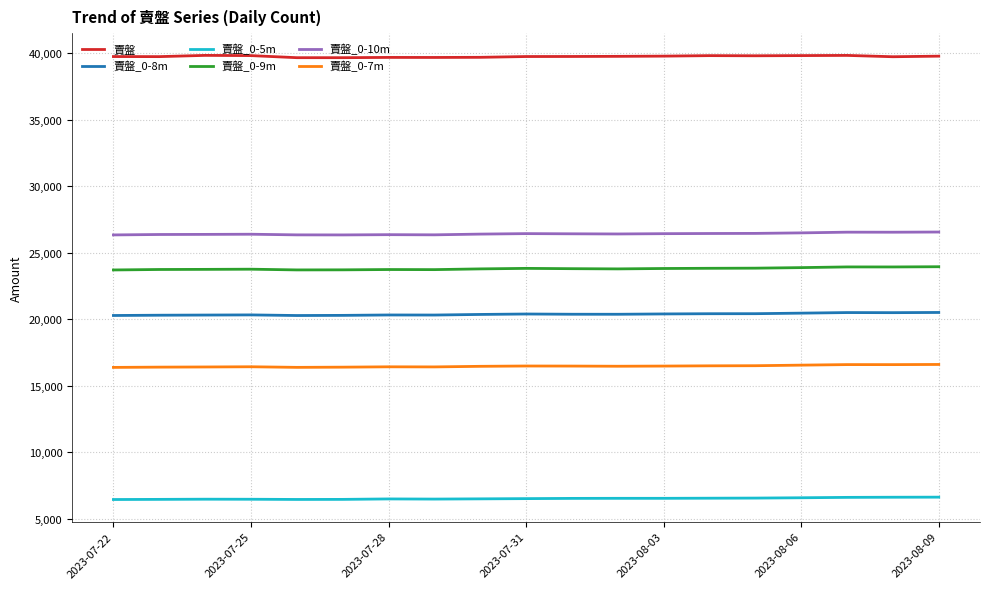

What is the difference between the maximum and second lowest values in the 賣盤_0-5m series?

173